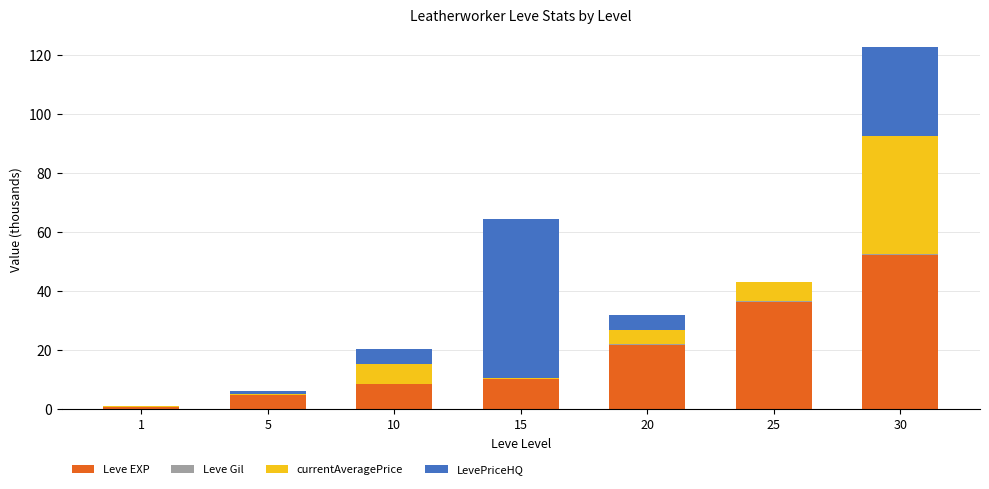

Are the bars grouped side by side (vs. stacked)?

No